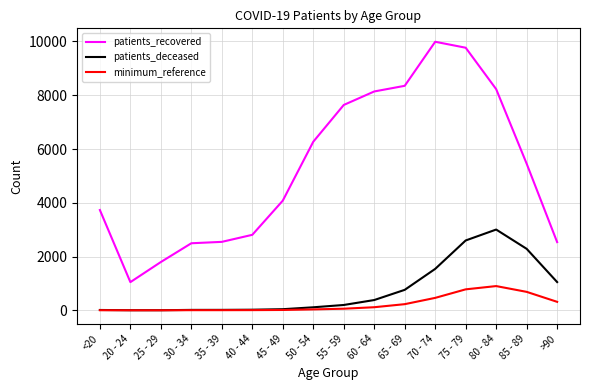

Is the value of patients_deceased at 25 - 29 greater than the value of patients_recovered at 45 - 49?

No